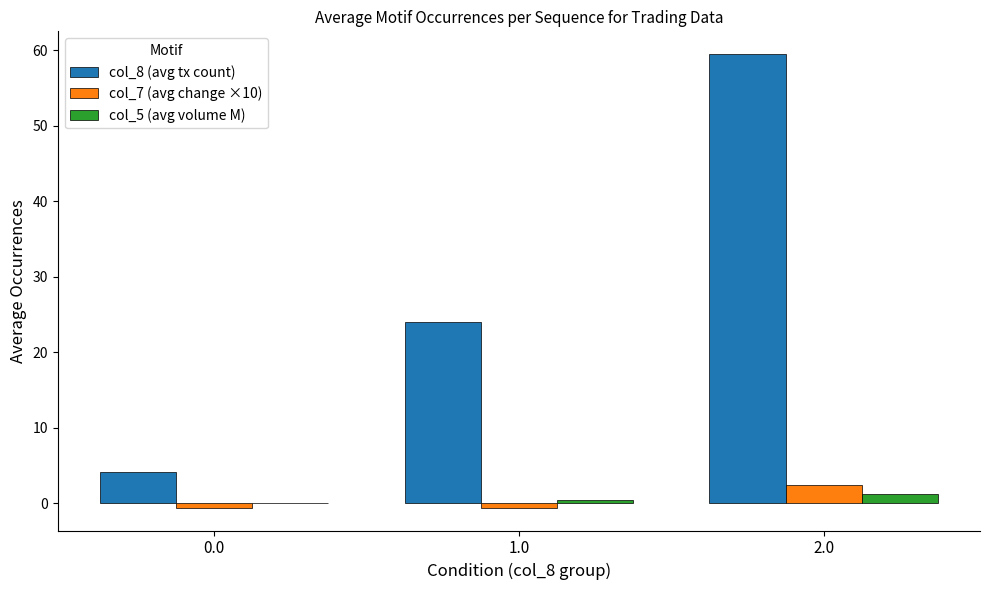

Which label corresponds to the largest value in the chart?

2.0